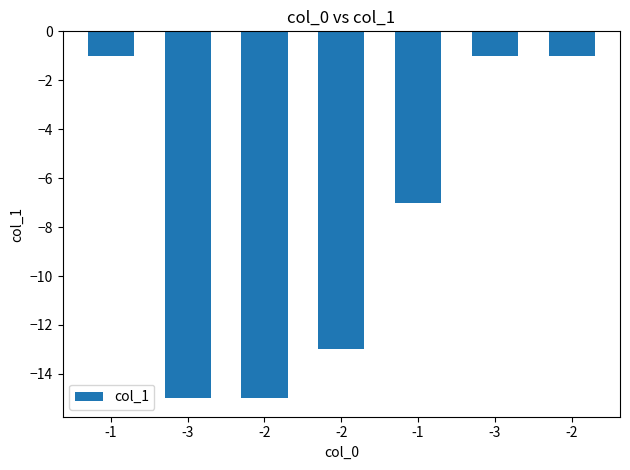

How many distinct data groups are displayed?

1